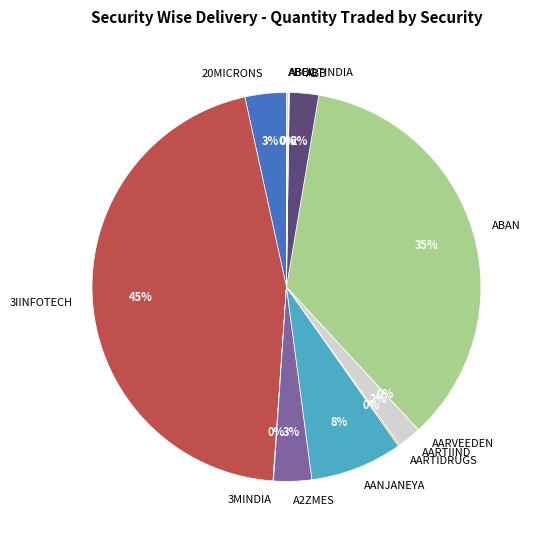

What percentage is the ABB slice, to the nearest percent?

2%